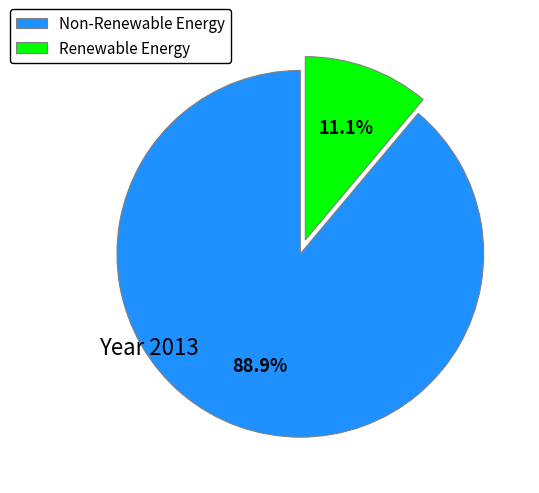

Is there a majority slice in this chart?

Yes